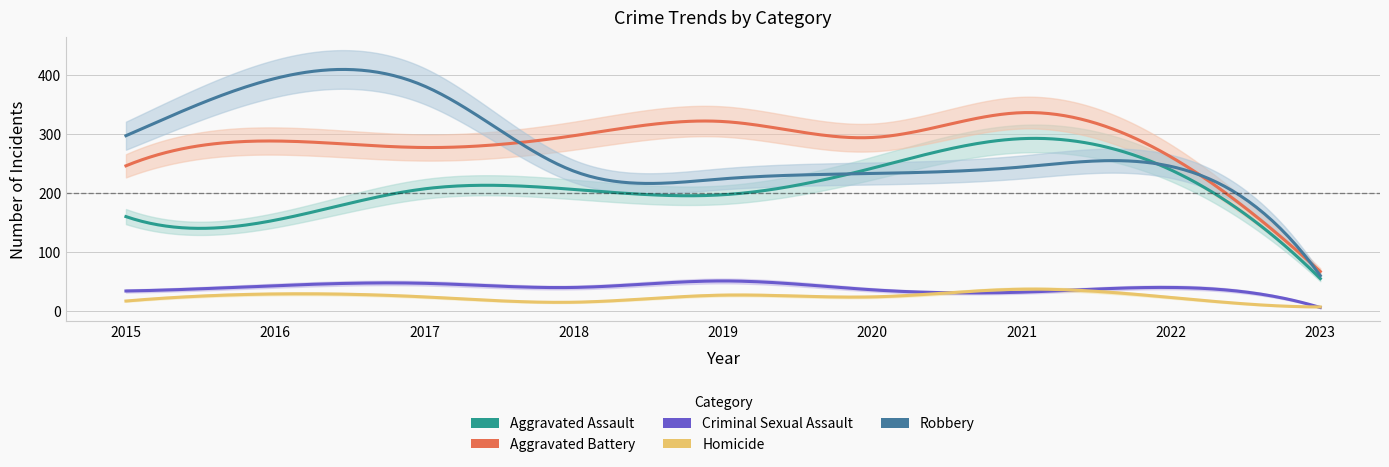

Is the value of Criminal Sexual Assault at 2021 greater than the value of Aggravated Battery at 2019?

No